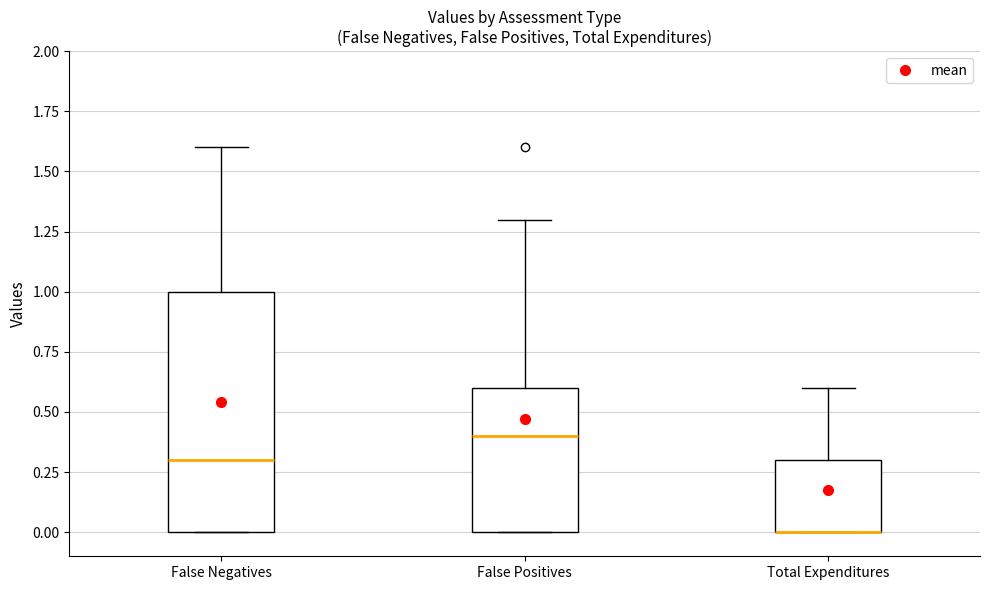

Reading left to right, transcribe this box plot: for each box, give where its median line is, the range the box spans, and where its two whiskers end, as read against the y-axis. The values are not printed on the chart, so give them approximately, as read against the axis.

False Negatives: median 0.3, box 0.0 to 1.0, whiskers 0.0 to 1.6
False Positives: median 0.4, box 0.0 to 0.6, whiskers 0.0 to 1.3
Total Expenditures: median 0.0 (drawn on the box's lower edge), box 0.0 to 0.3, whiskers 0.0 to 0.6